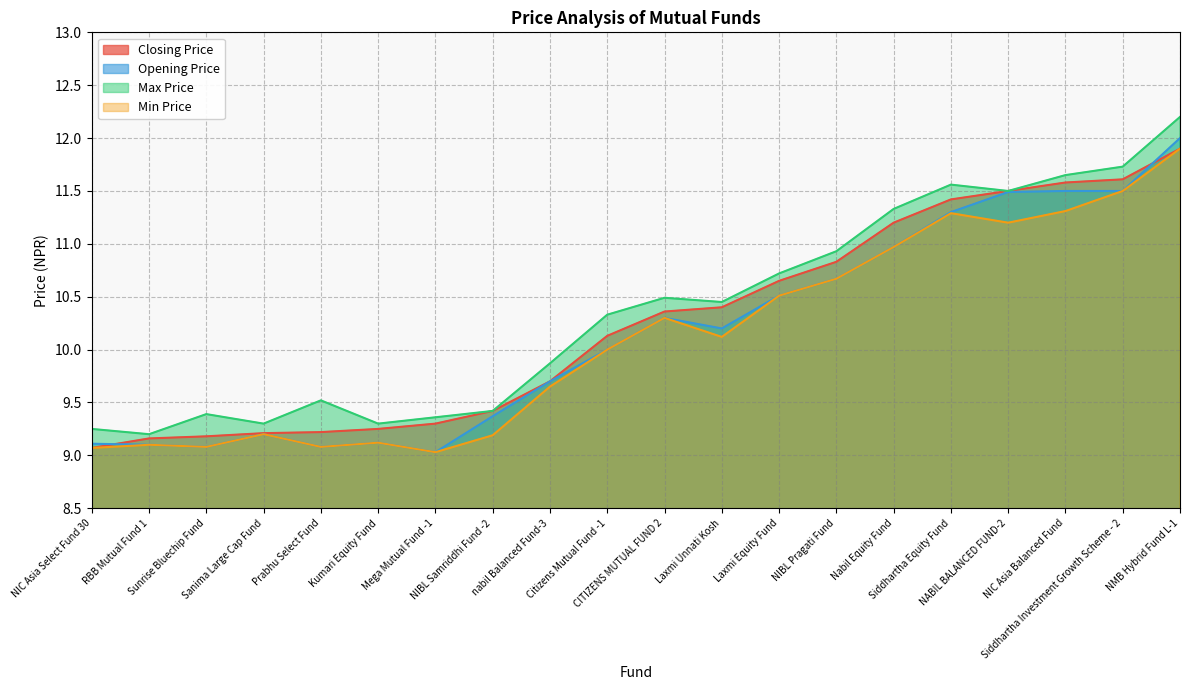

Read the Min Price value at Siddhartha Equity Fund.

11.3